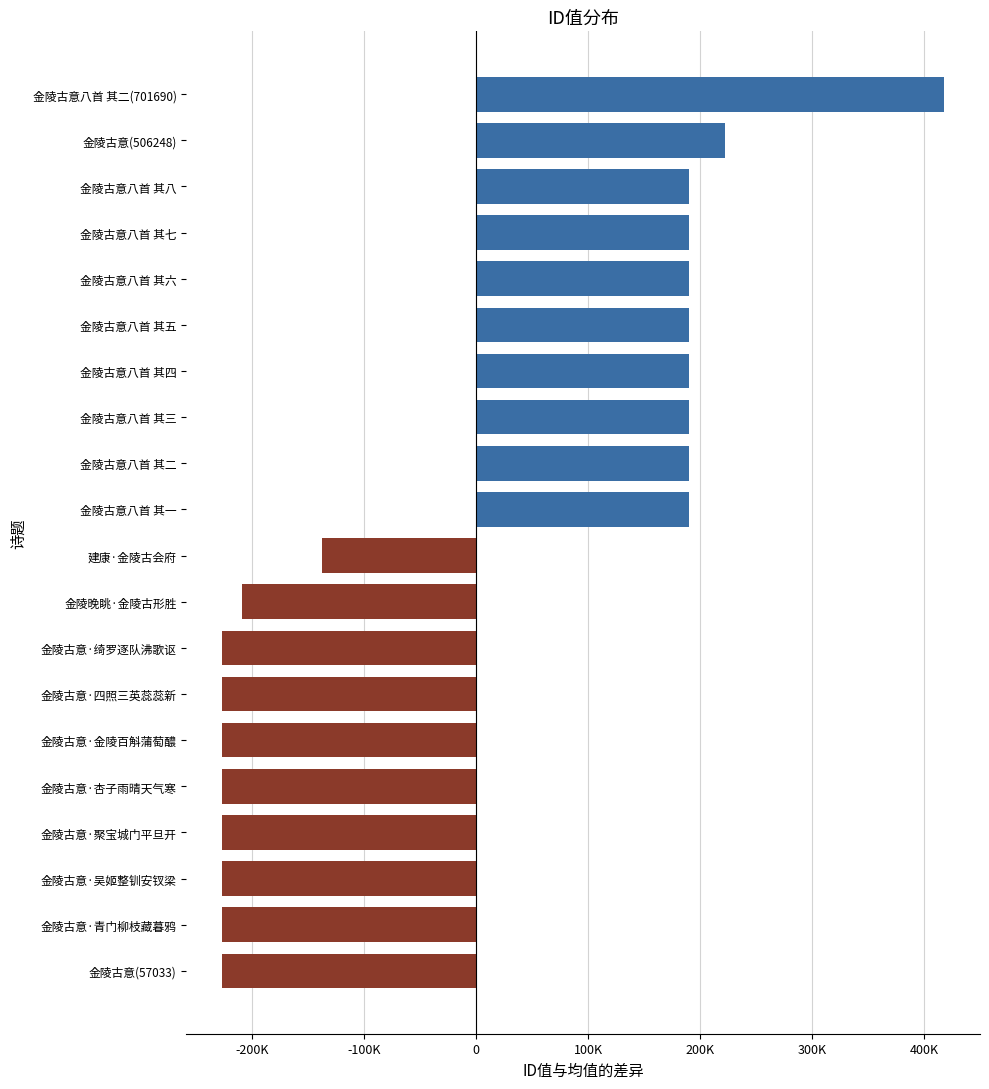

Does the chart contain any negative values?

Yes